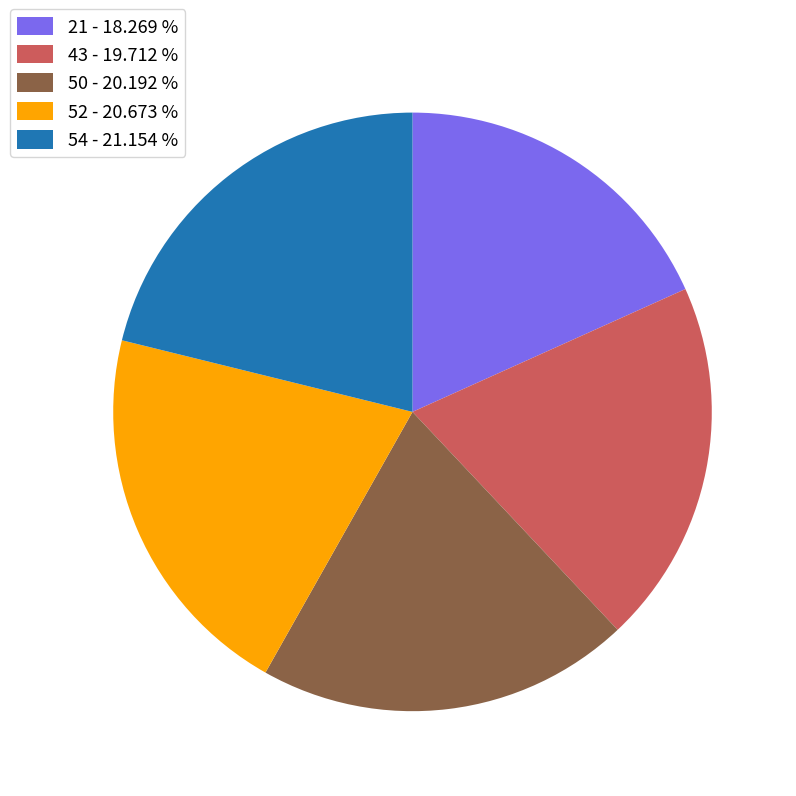

Is 21 the majority of the pie?

No